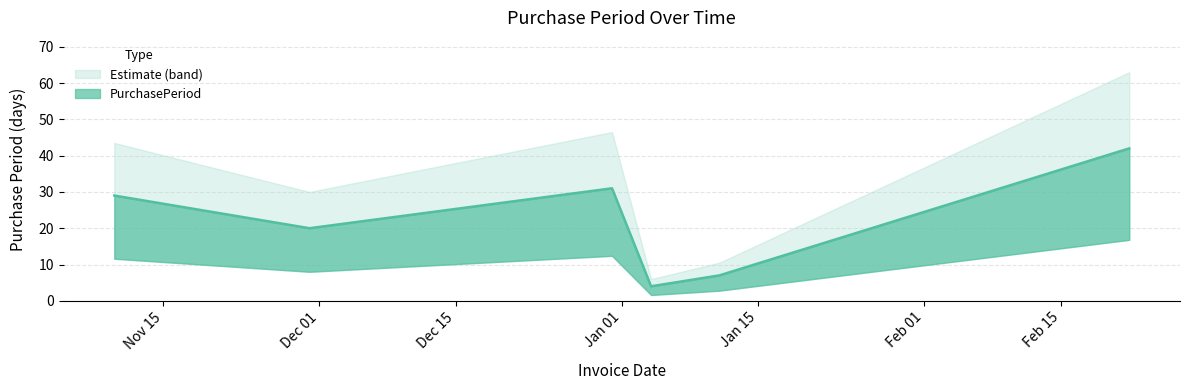

Reading left to right, list all the values displayed in this chart.

29	20	31	4	7	42